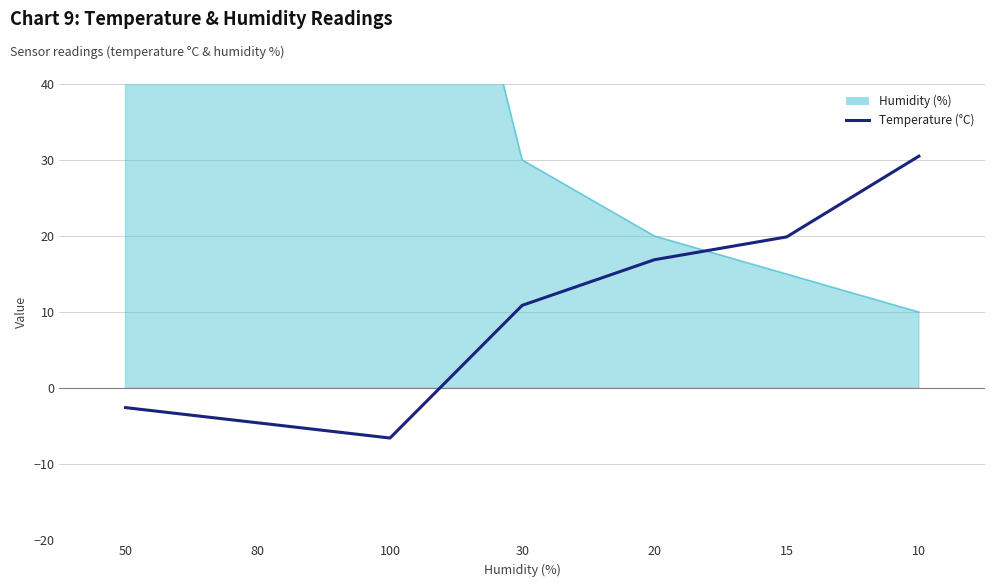

What is the smallest value displayed?

-6.5